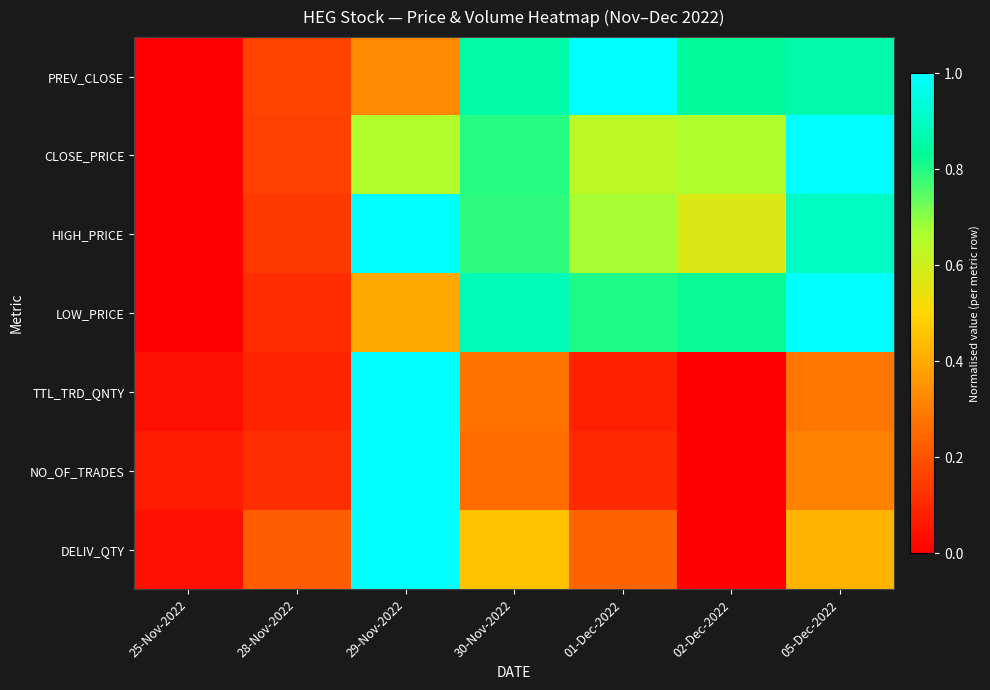

What is the difference between the highest and lowest values at 29-Nov-2022?

0.7